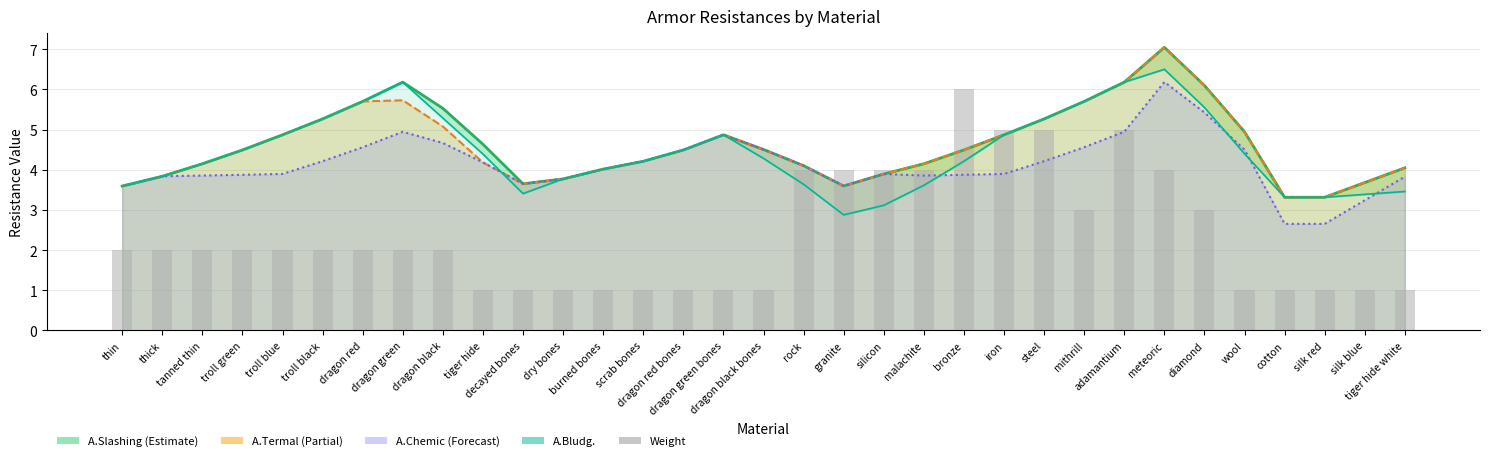

Are the bars horizontal?

No